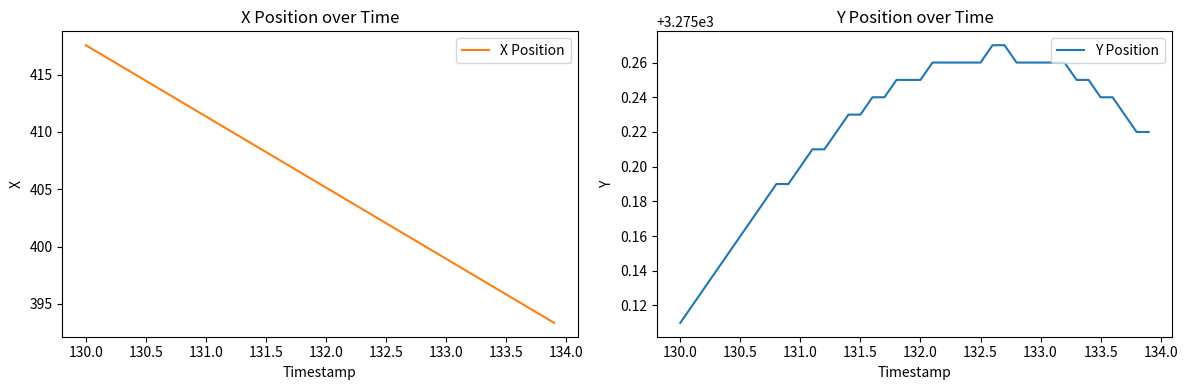

What is the highest value of the X Position series?

417.6